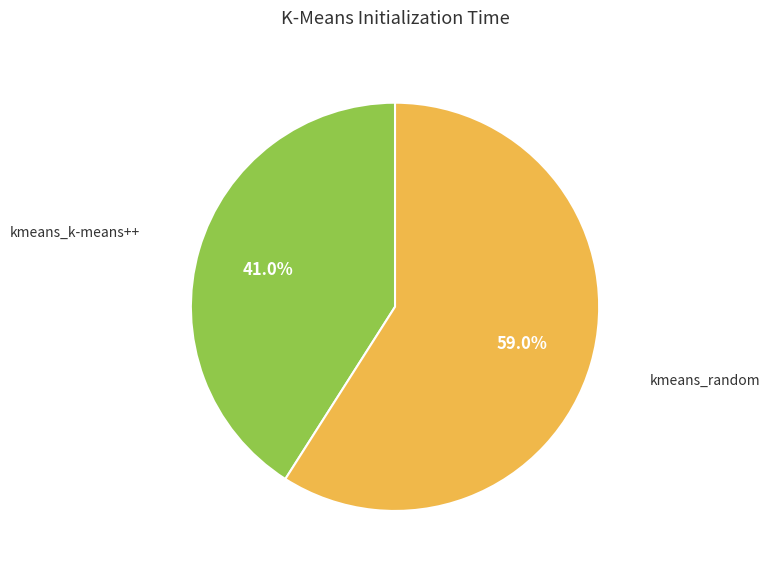

Is there any slice that represents more than half of the pie?

Yes